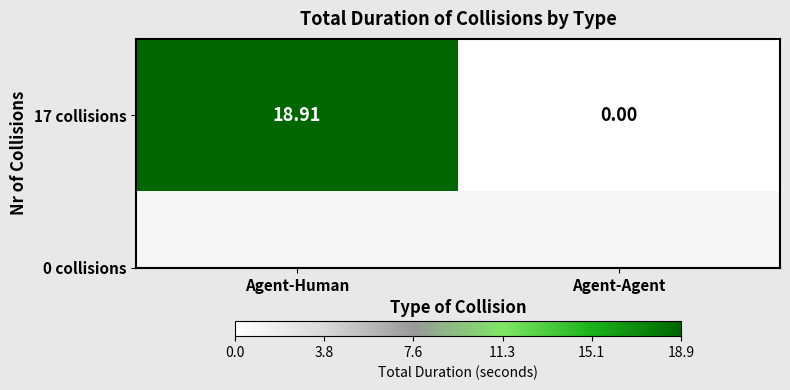

List the labels in order of value, smallest first.

Agent-Agent, Agent-Human